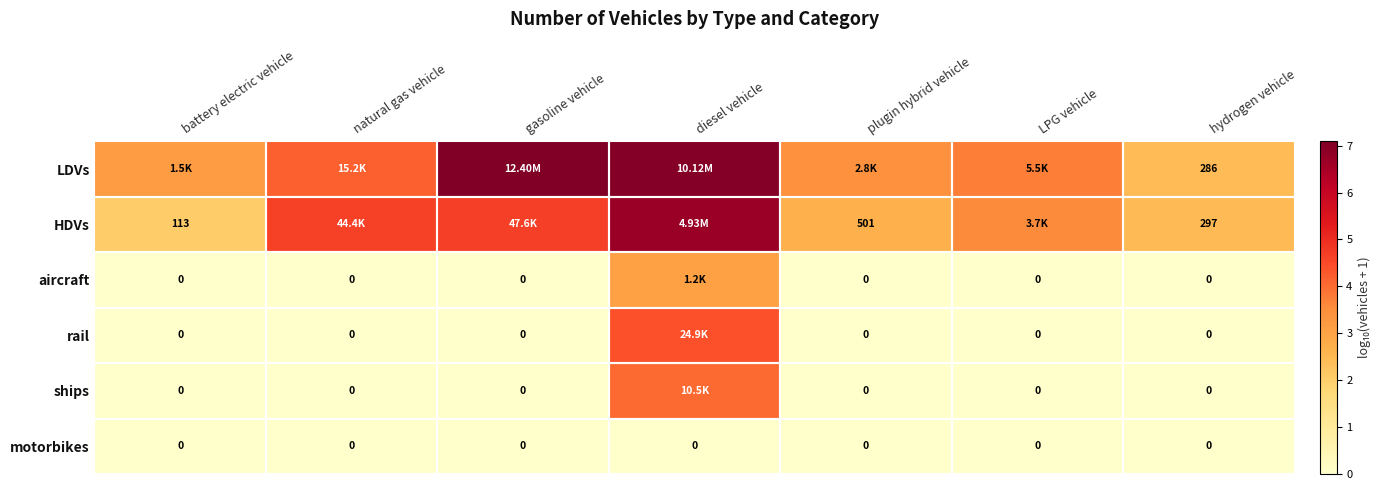

Rank the series at battery electric vehicle from lowest to highest value.

aircraft, rail, ships, motorbikes, HDVs, LDVs